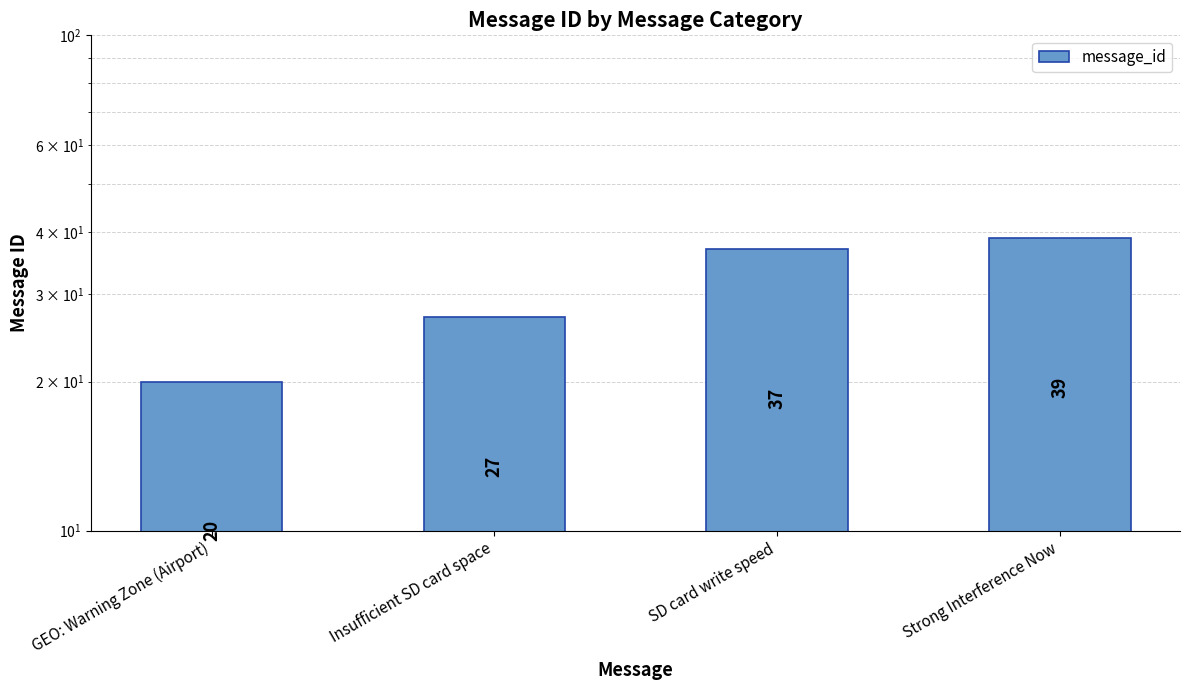

Reading left to right, extract all data points from this chart.

20	27	37	39